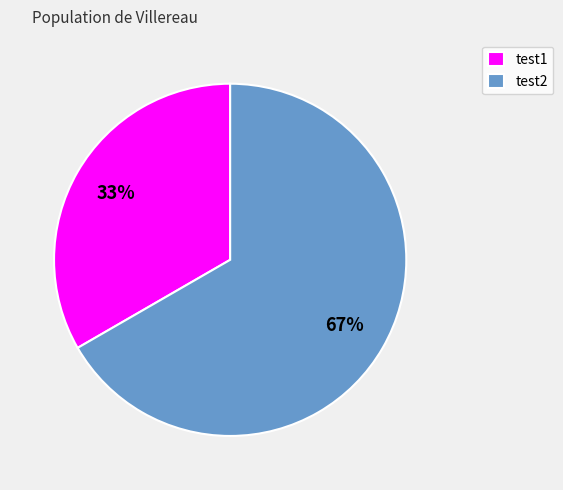

Approximately how many times larger is the value at test1 compared to test2?

0.5